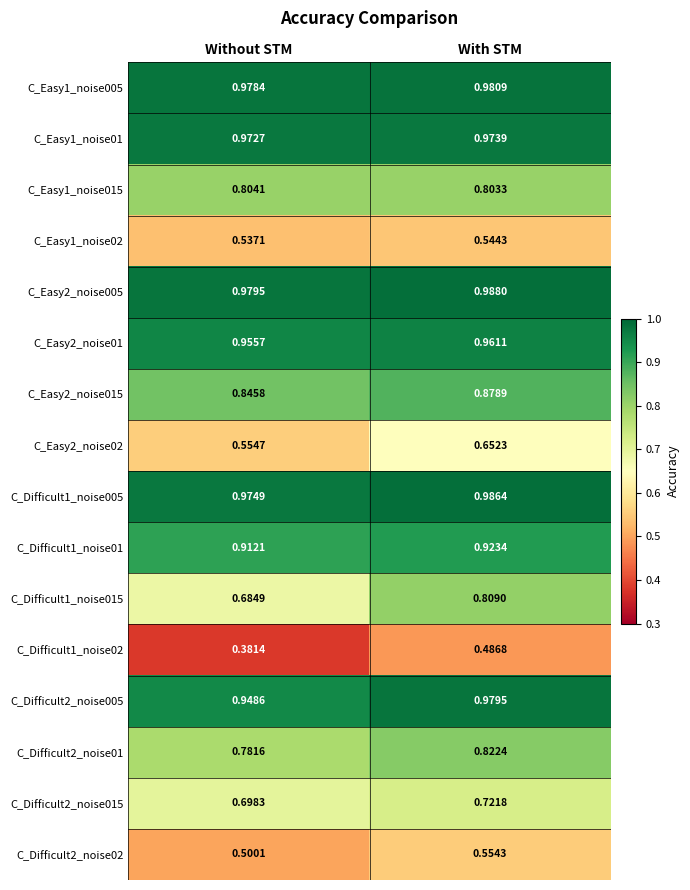

At which label does C_Easy1_noise01 reach its peak?

With STM